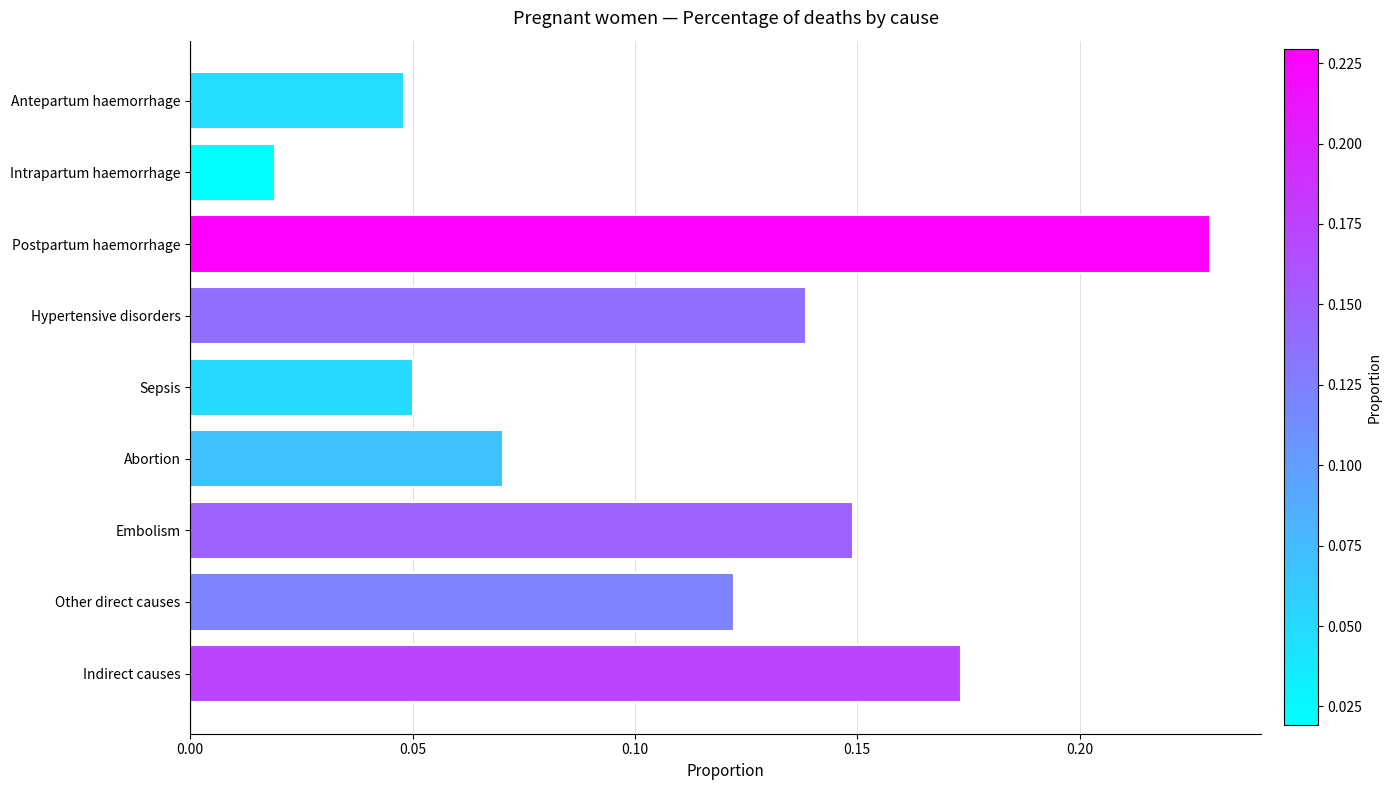

The chart shows a value of 0.2 at Embolism. True or false?

False